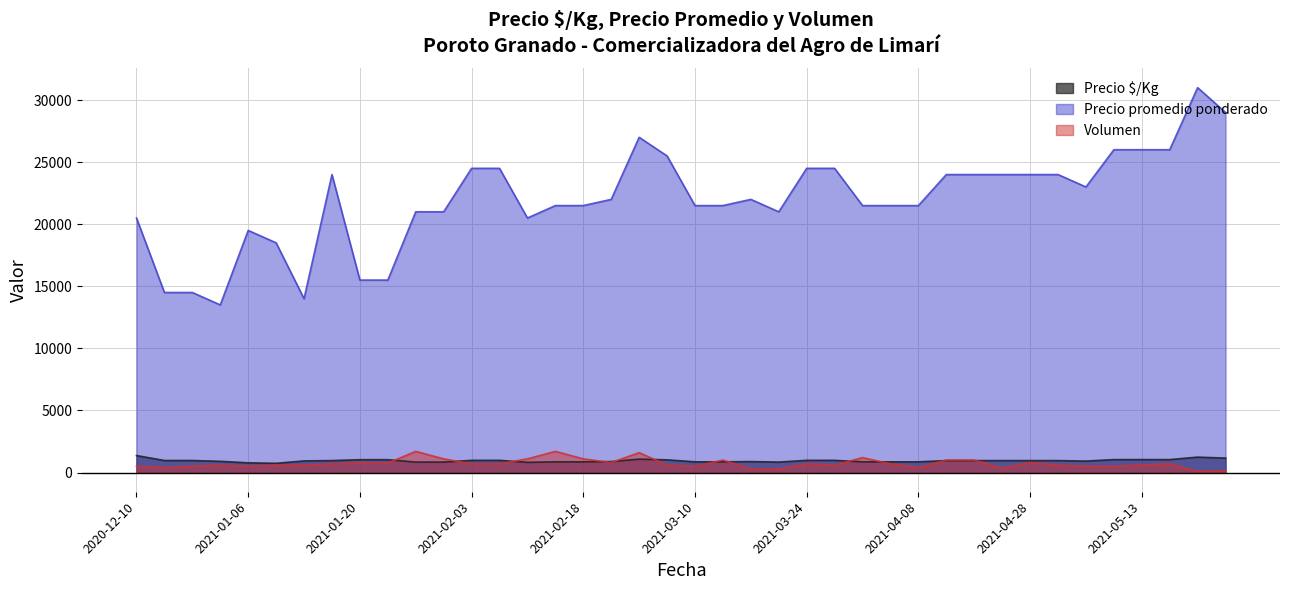

Reading left to right, transcribe all the data shown in this chart.

Precio $/Kg: 1367	967	967	900	780	740	933	960	1033	1033	840	840	980	980	820	860	860	880	1080	1020	860	860	880	840	980	980	860	860	860	960	960	960	960	960	920	1040	1040	1040	1240	1160
Precio promedio ponderado: 20500	14500	14500	13500	19500	18500	14000	24000	15500	15500	21000	21000	24500	24500	20500	21500	21500	22000	27000	25500	21500	21500	22000	21000	24500	24500	21500	21500	21500	24000	24000	24000	24000	24000	23000	26000	26000	26000	31000	29000
Volumen: 500	400	500	600	500	600	600	700	800	760	1700	1100	700	700	1100	1700	1100	800	1600	600	500	1000	300	300	700	600	1200	700	400	1000	1000	360	800	600	500	500	600	700	100	140